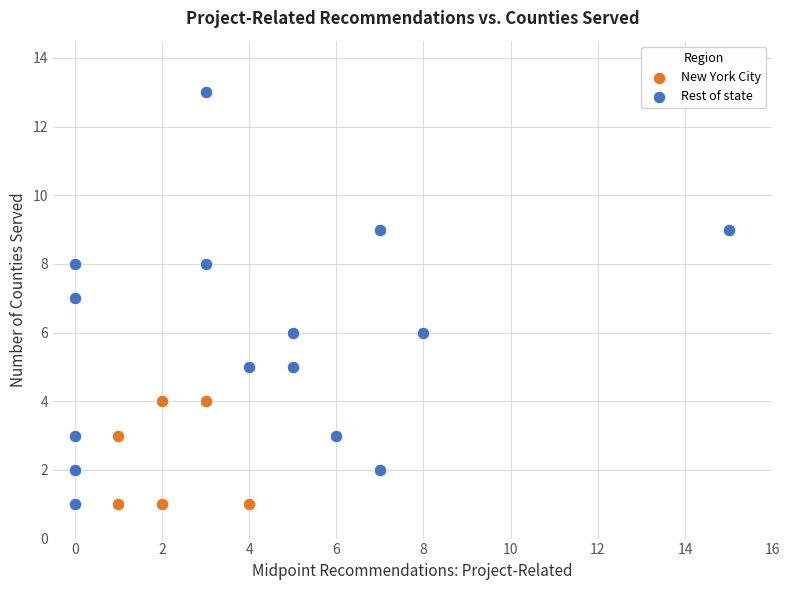

Which series has the largest Y range (max minus min)?

Rest of state